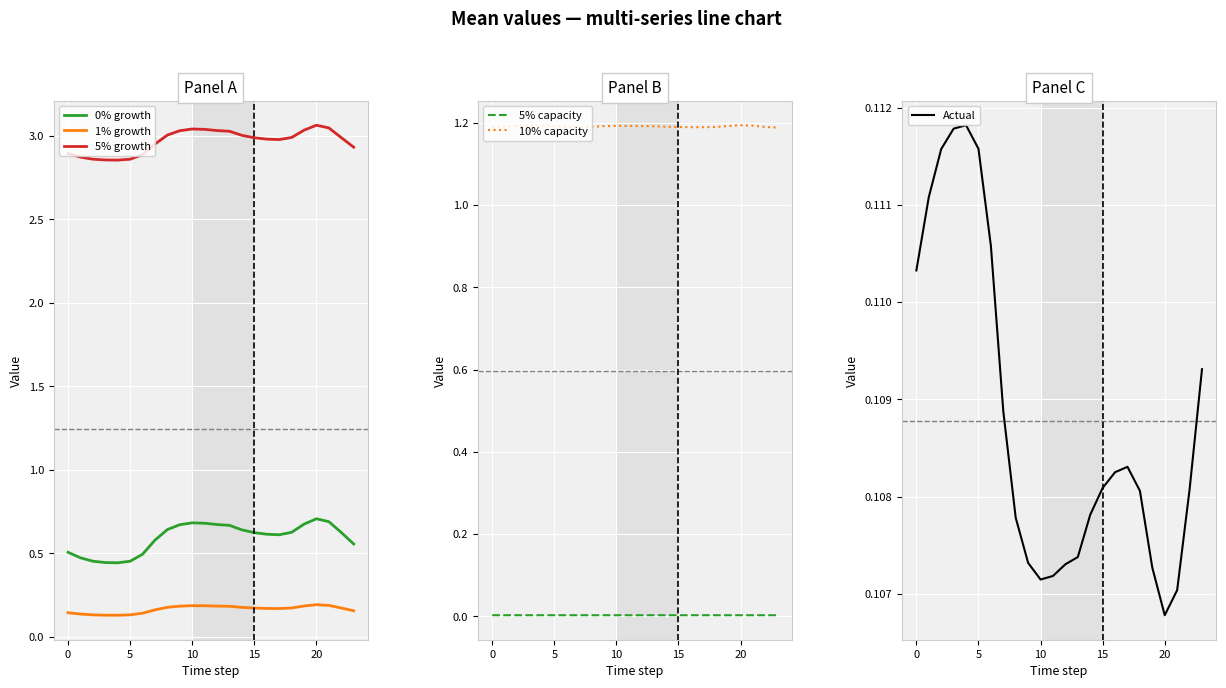

True or false: 5% growth and 1% growth intersect in this chart.

False